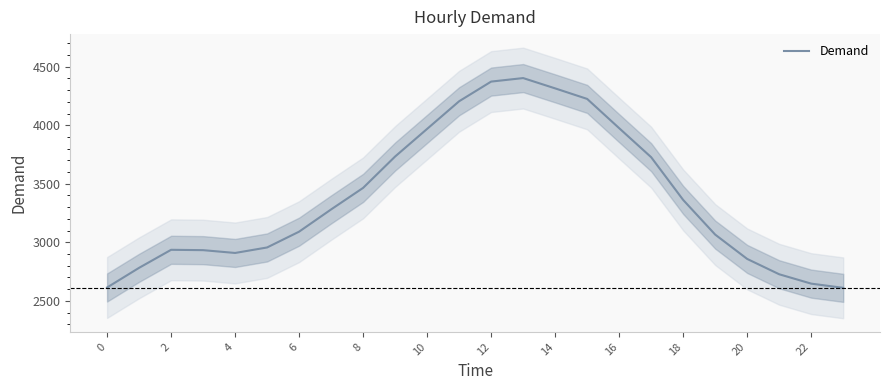

What is the sum of all values?

81163